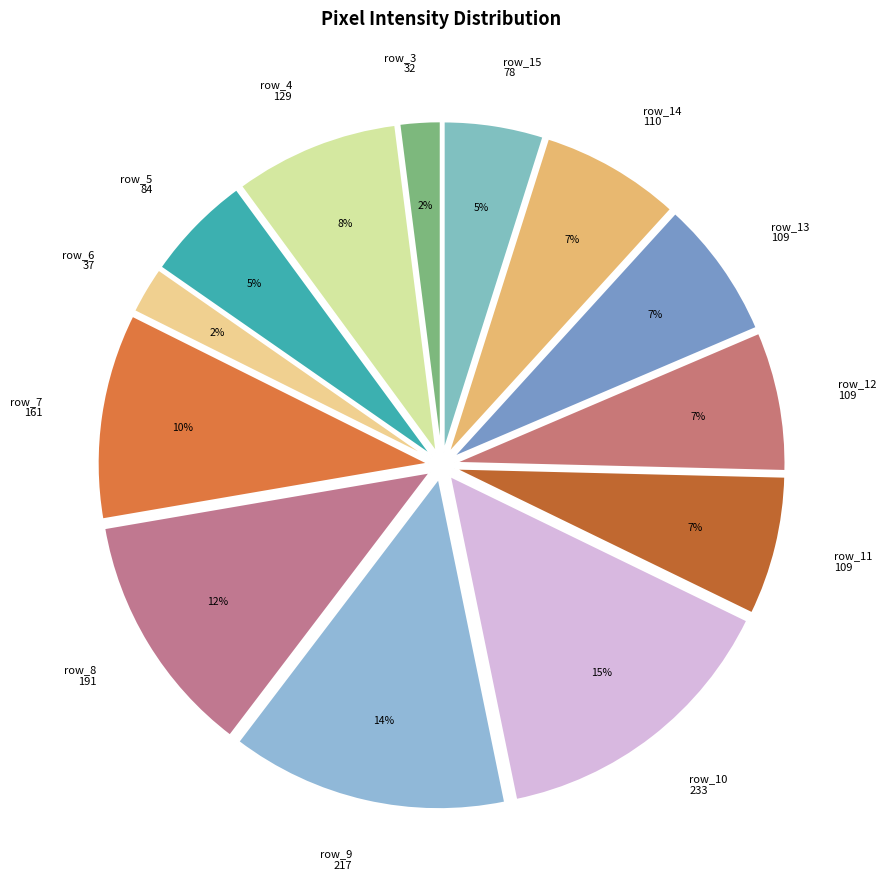

To the nearest percent, what portion does row_13 109 represent?

7%